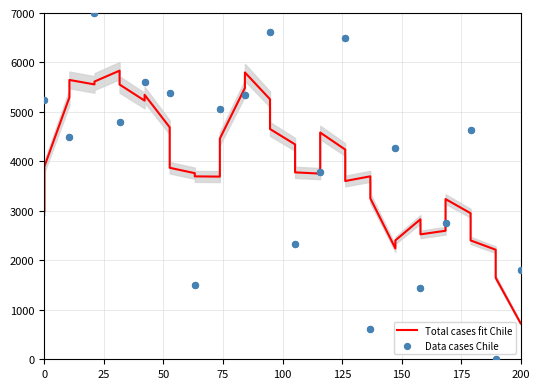

What is the minimum value for Total cases fit Chile?

721.7